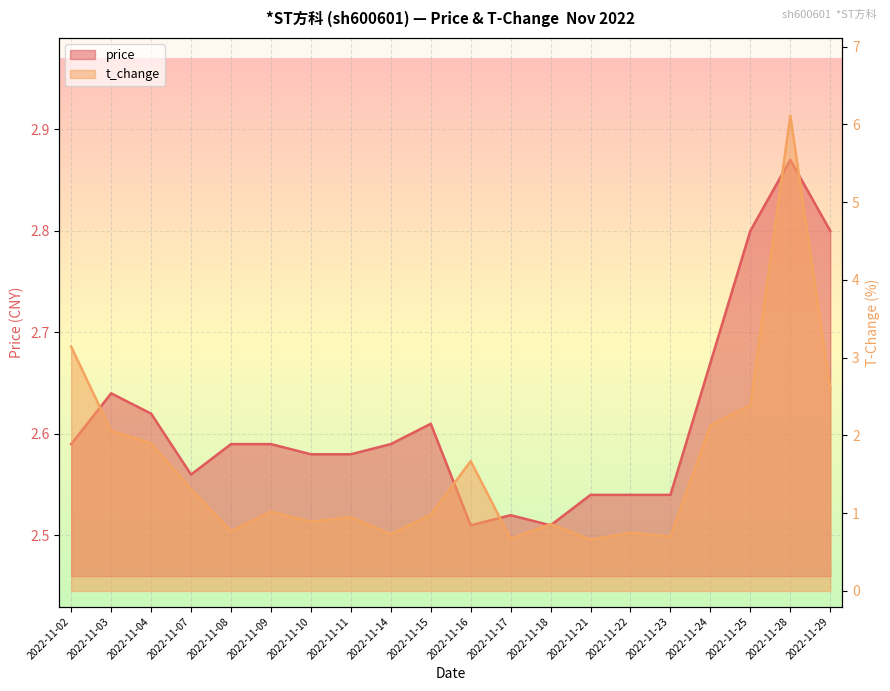

The price series shows 3.5 at 2022-11-24. True or false?

False